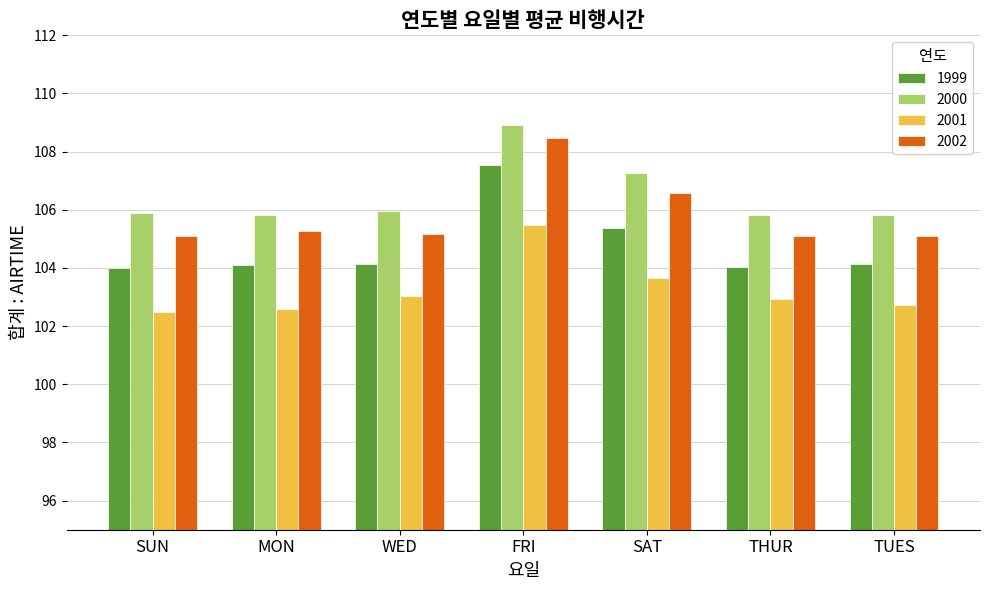

At which category is the sum across all series the highest?

FRI